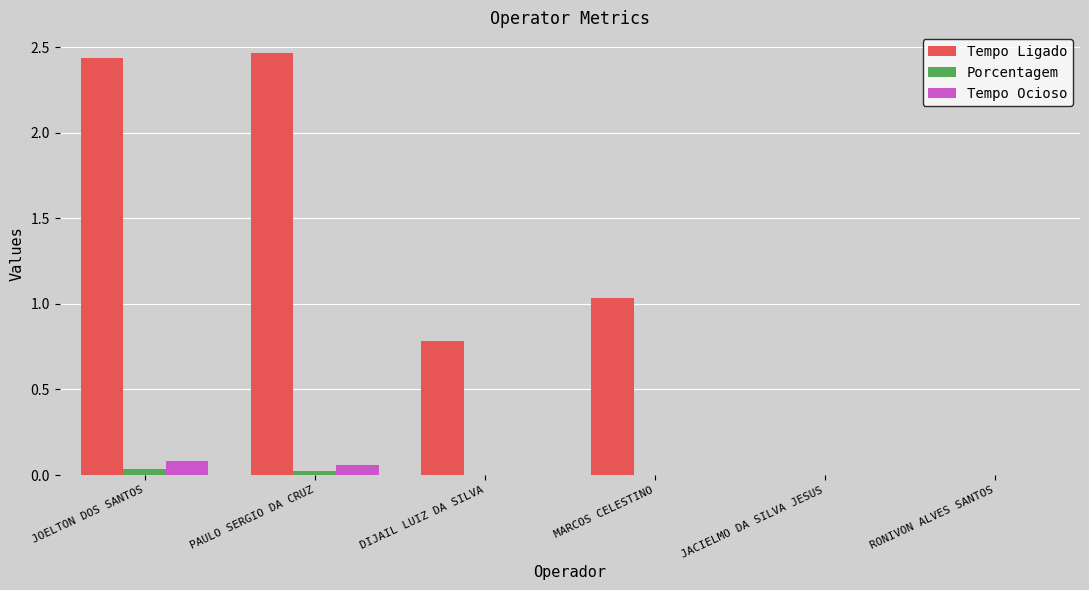

The Tempo Ocioso series shows 0.0 at RONIVON ALVES SANTOS. True or false?

True